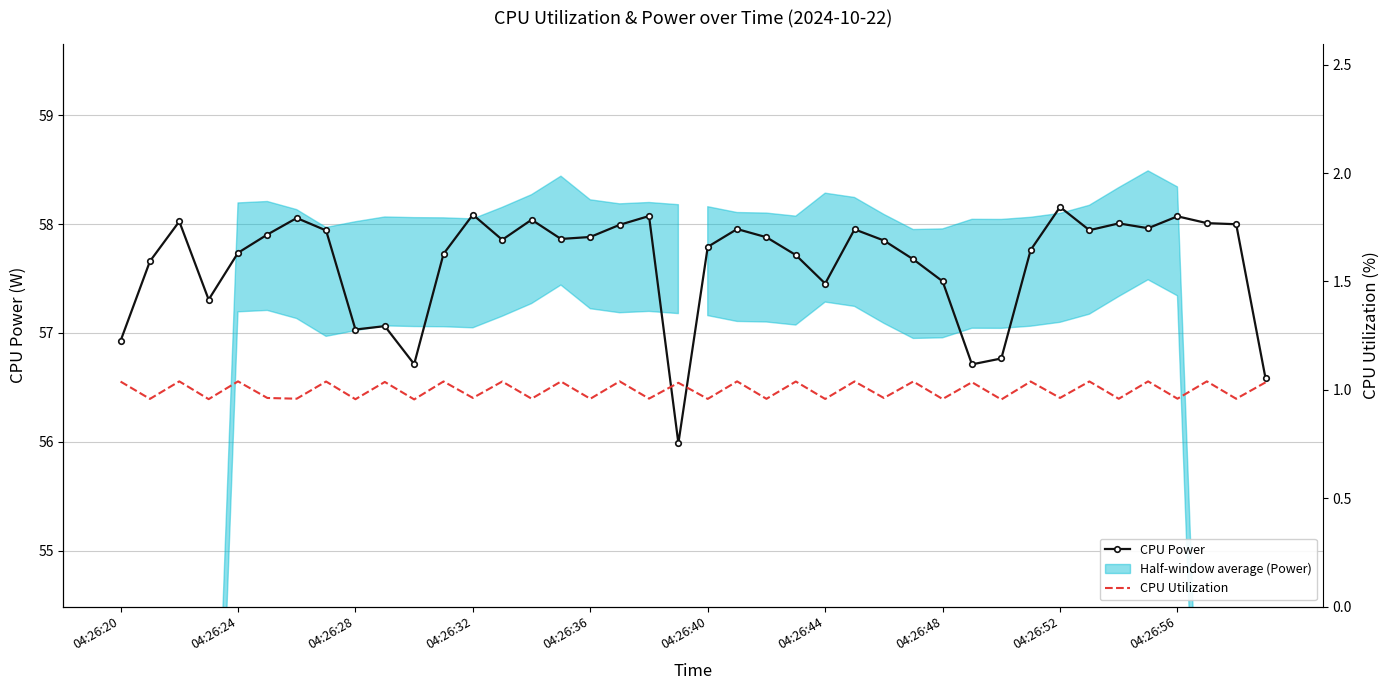

True or false: CPU Power and CPU Utilization cross at least once.

False